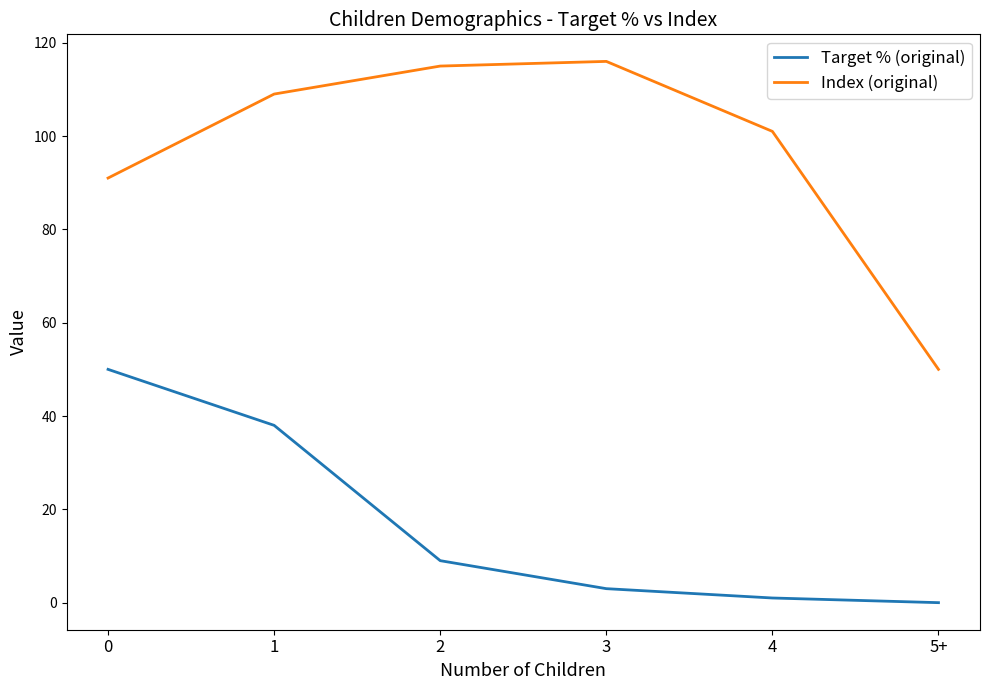

List the series in order of their overall mean, highest first.

Index (original), Target % (original)